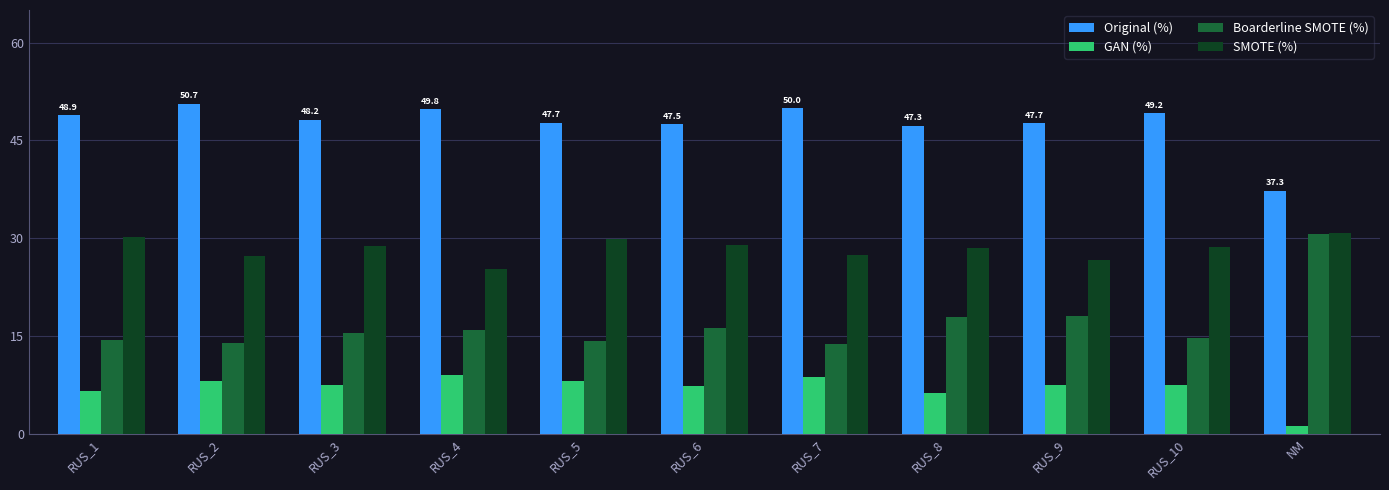

Is the value of SMOTE (%) at RUS_5 greater than the value of Boarderline SMOTE (%) at RUS_9?

Yes